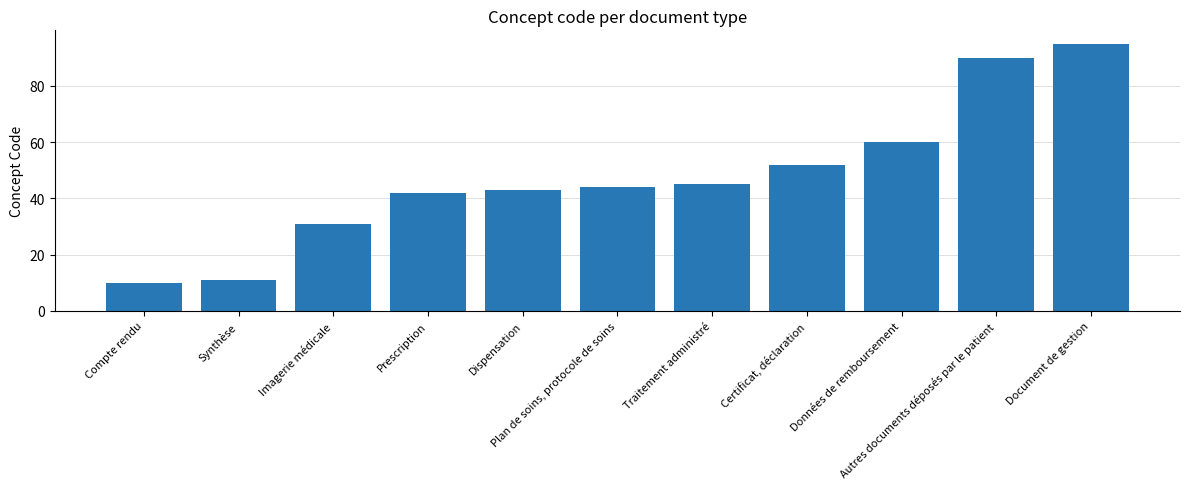

What is the change in value from Données de remboursement to Document de gestion?

+35